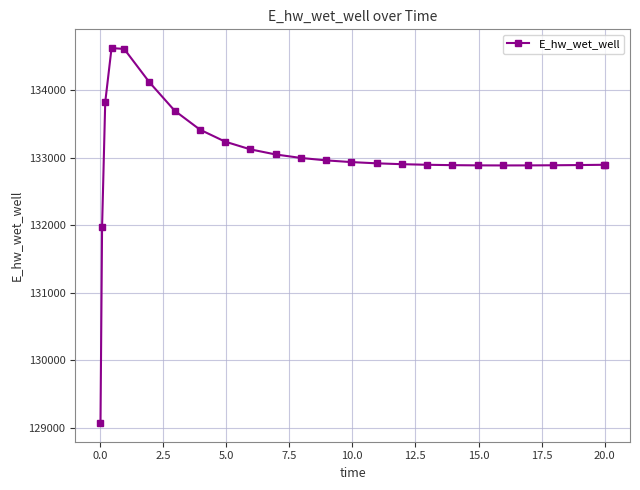

True or false: there are more than 0 points higher than both neighbors.

True